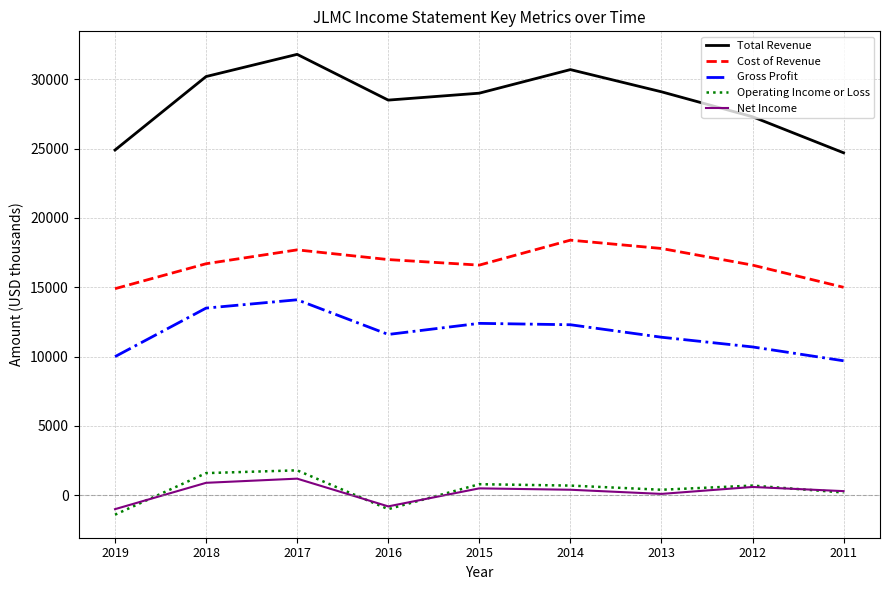

How many lines are shown in the chart?

5